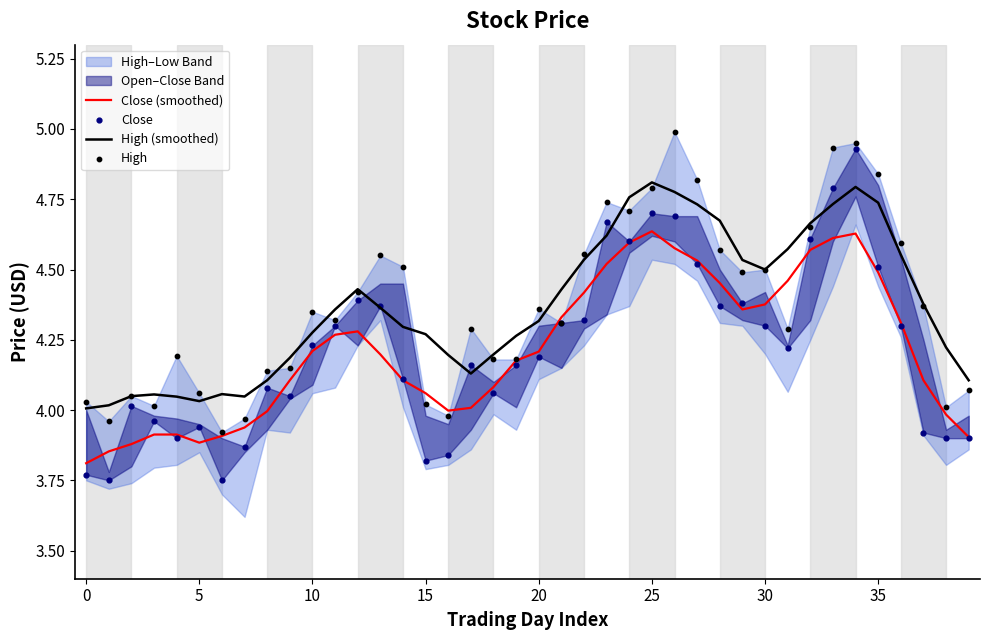

At how many categories does at least one series exceed 4?

40